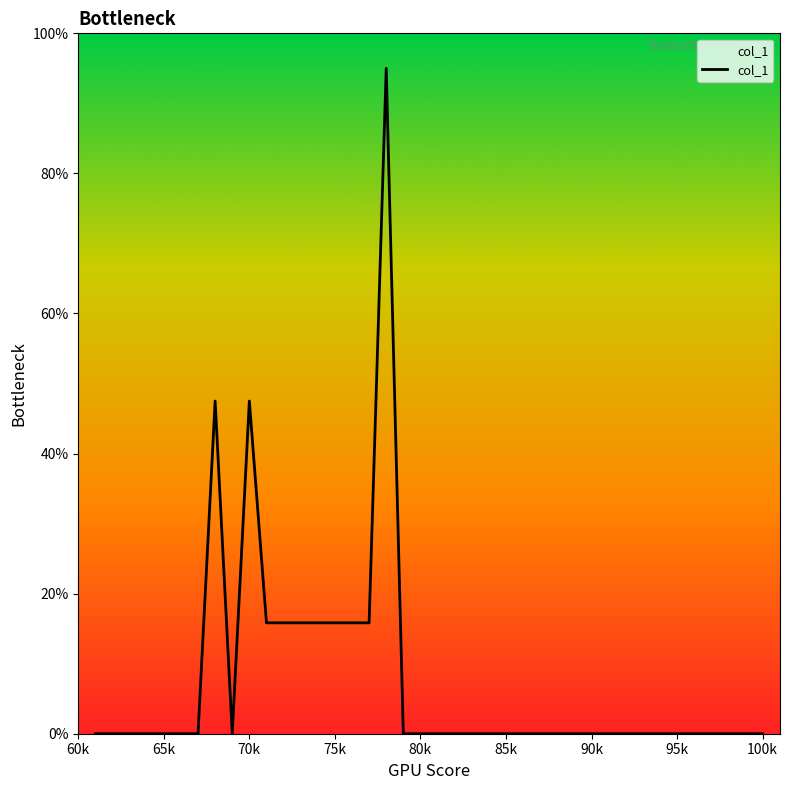

What is the difference between the maximum and minimum values?

95.0